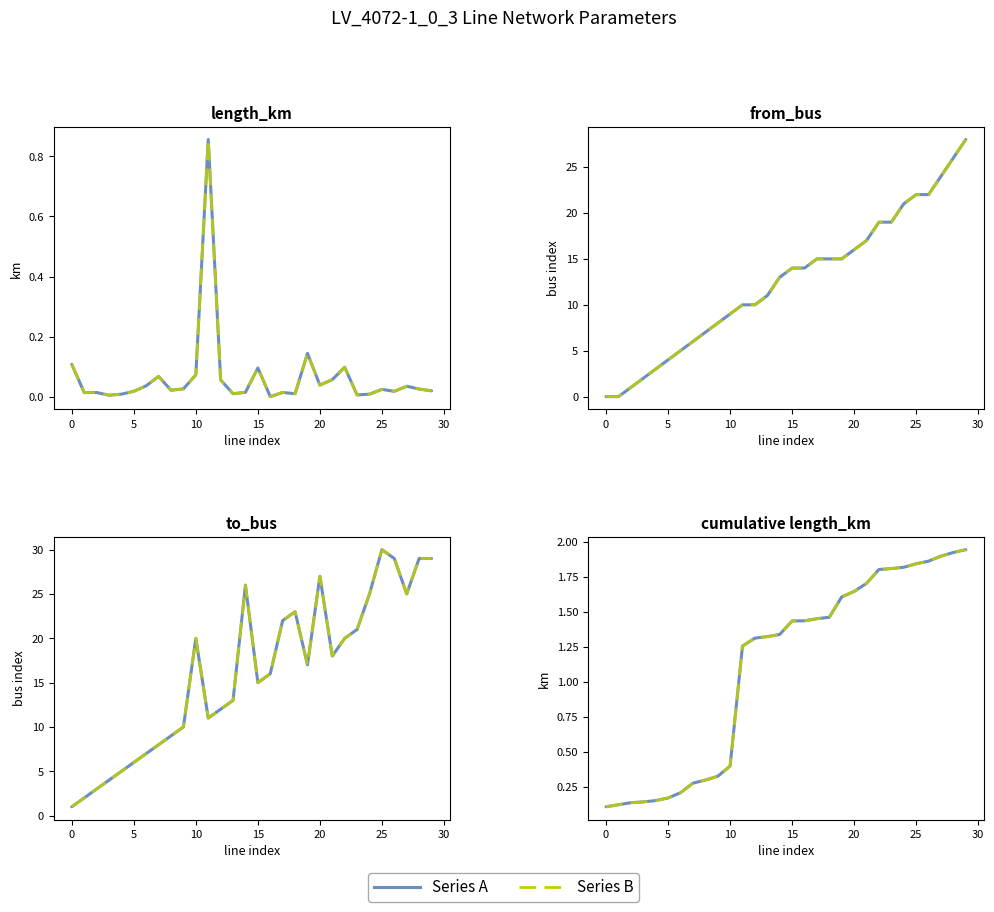

List the series in order of their peak value, highest first.

to_bus, from_bus, cumulative length_km, length_km